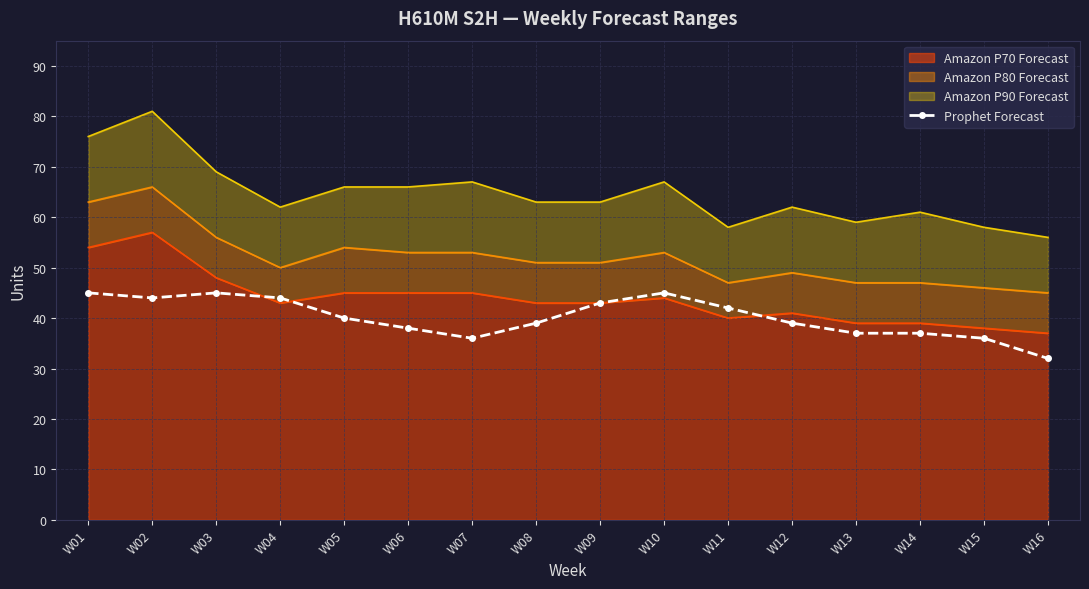

Count the number of categories in the chart.

16